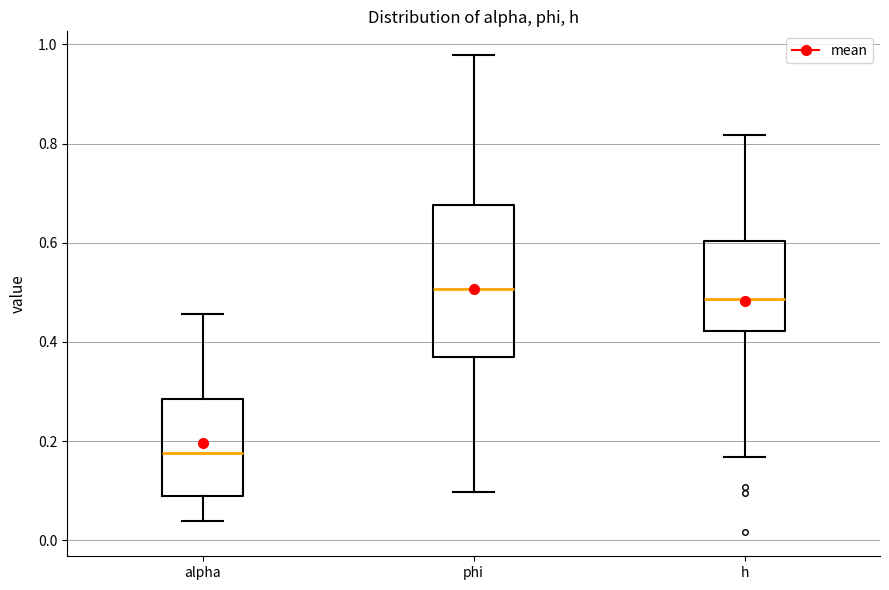

Reading left to right, read every box against the y-axis: the position of its median line, the range the box covers, and the ends of its whiskers. The values are not printed on the chart, so give them approximately, as read against the axis.

alpha: median 0.18, box 0.08 to 0.28, whiskers 0.04 to 0.46
phi: median 0.50, box 0.38 to 0.68, whiskers 0.10 to 0.98
h: median 0.48, box 0.42 to 0.60, whiskers 0.16 to 0.82